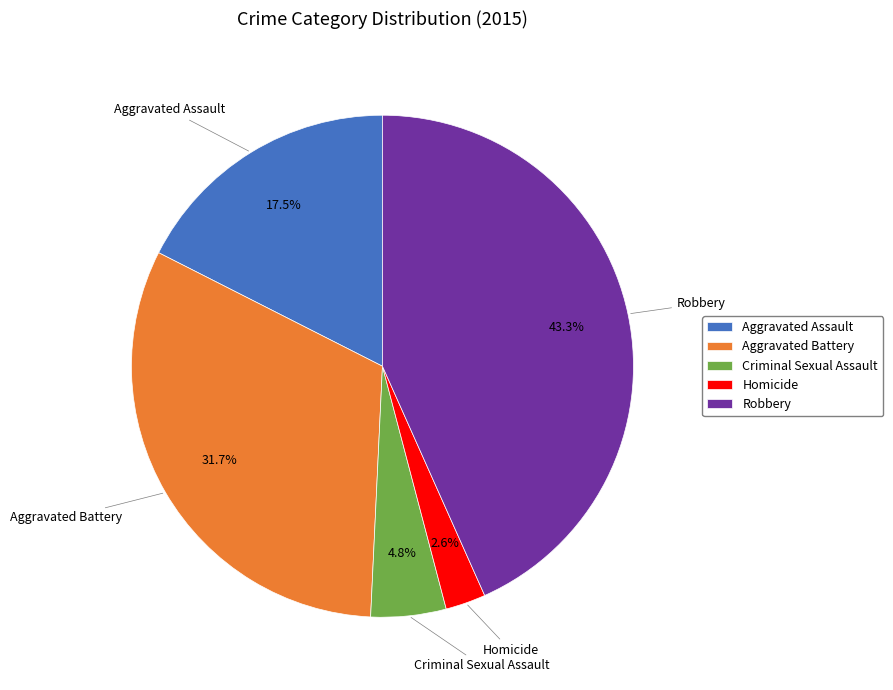

How many slices are in this pie chart?

5